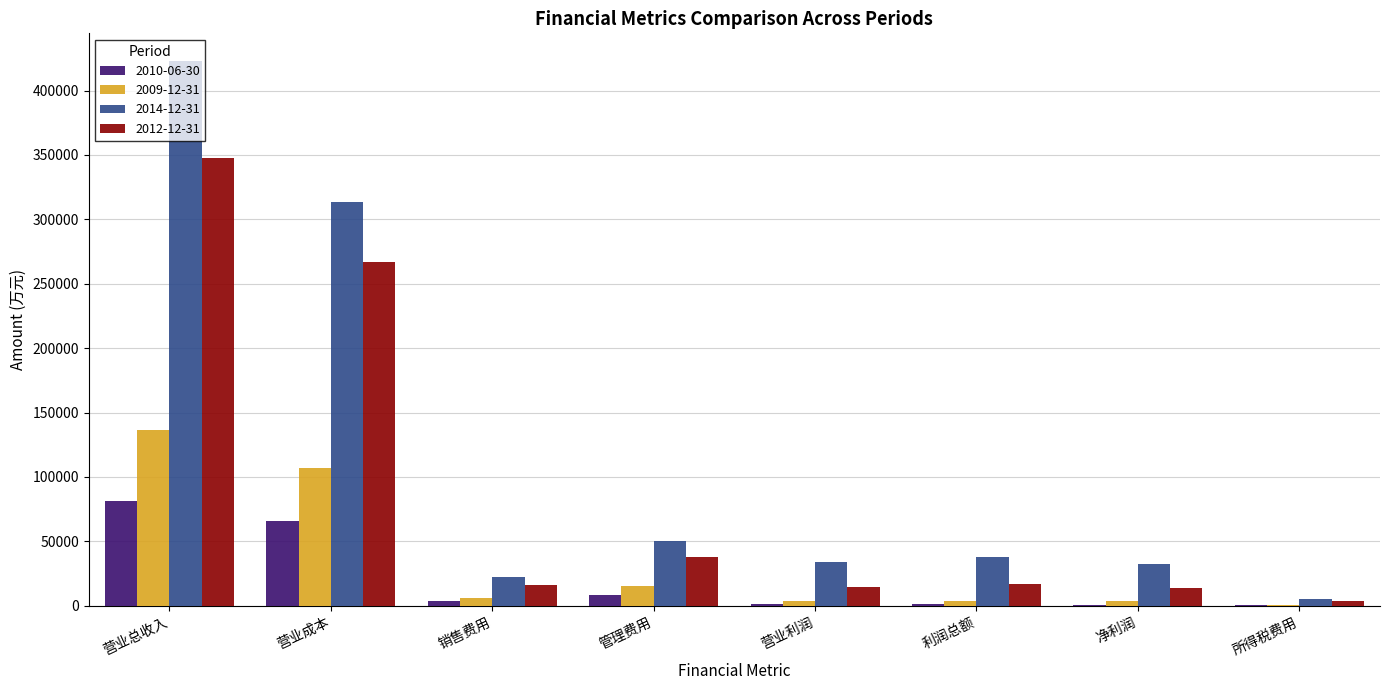

Is the value of 2010-06-30 at 净利润 greater than the value of 2014-12-31 at 营业成本?

No